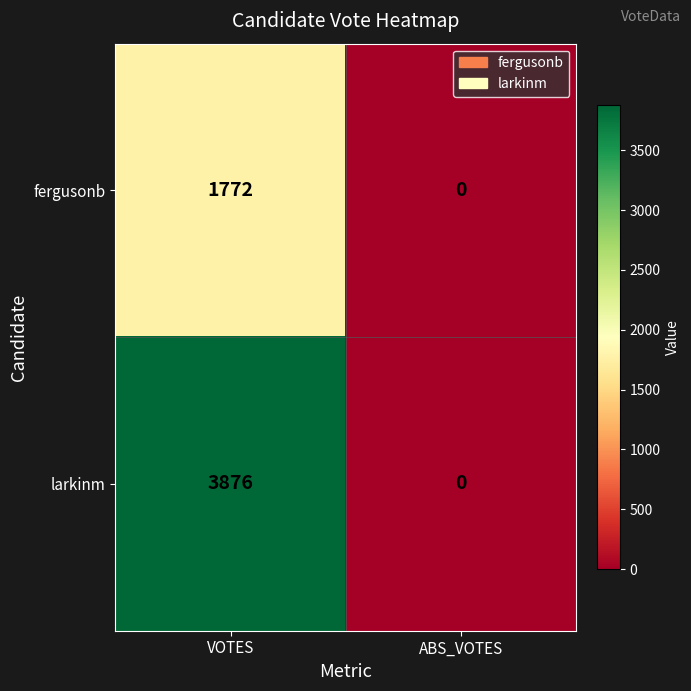

What is the difference between the fergusonb values at VOTES and ABS_VOTES?

1772